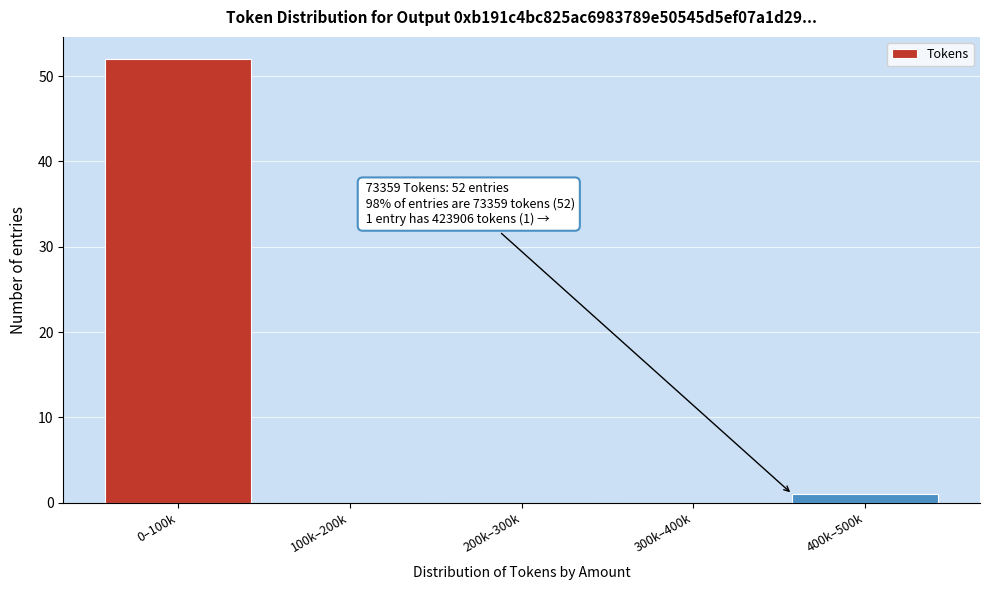

Reading right to left, transcribe all the data shown in this chart.

400k–500k=1	300k–400k=0	200k–300k=0	100k–200k=0	0–100k=52